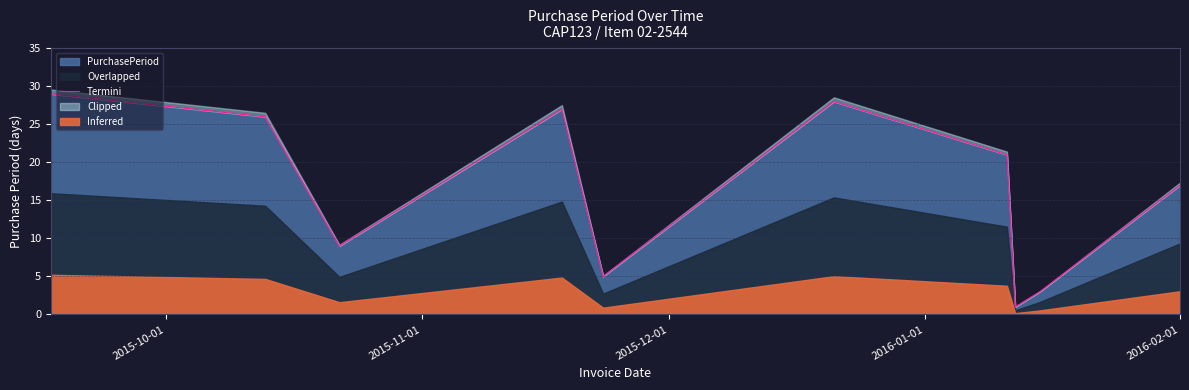

What is the maximum value for PurchasePeriod?

29